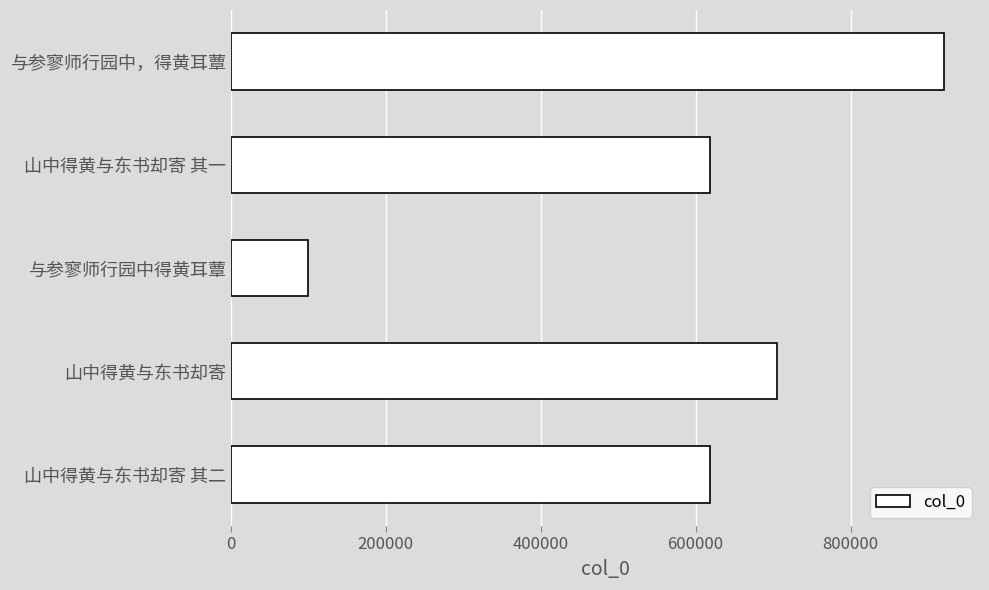

The chart shows a value of 188961 at 山中得黄与东书却寄 其二. True or false?

False